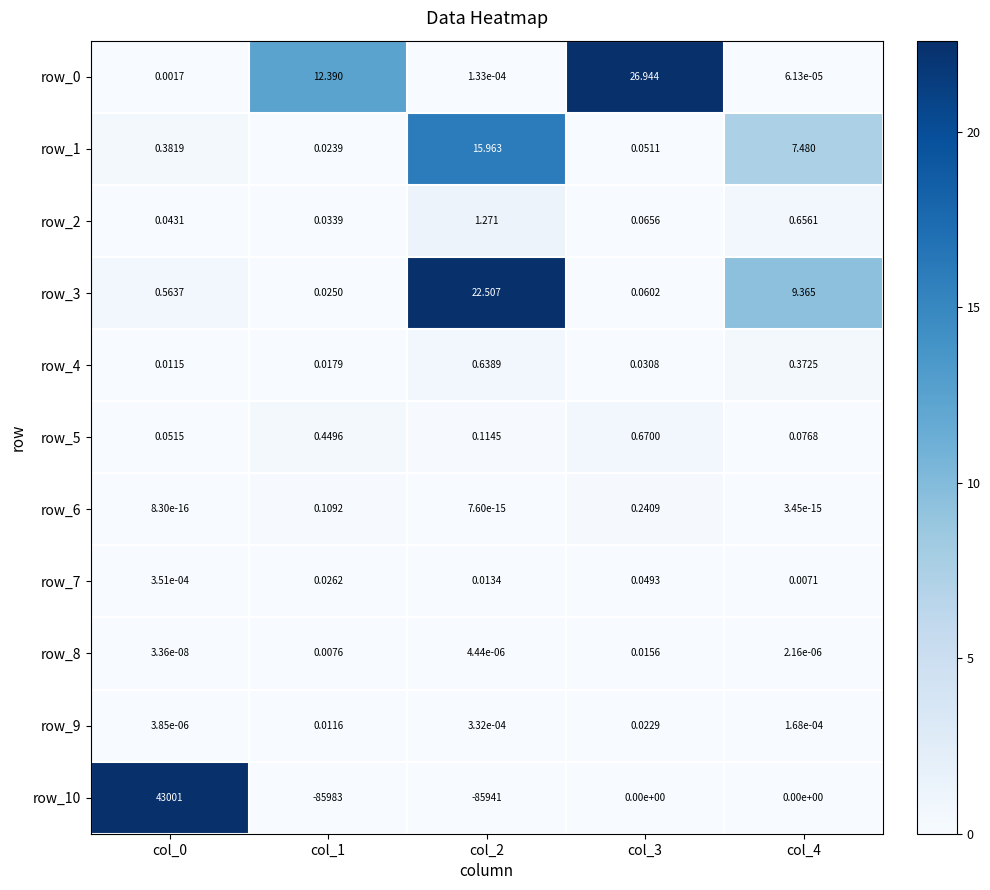

Is the value of row_0 at col_3 greater than the value of row_1 at col_1?

Yes